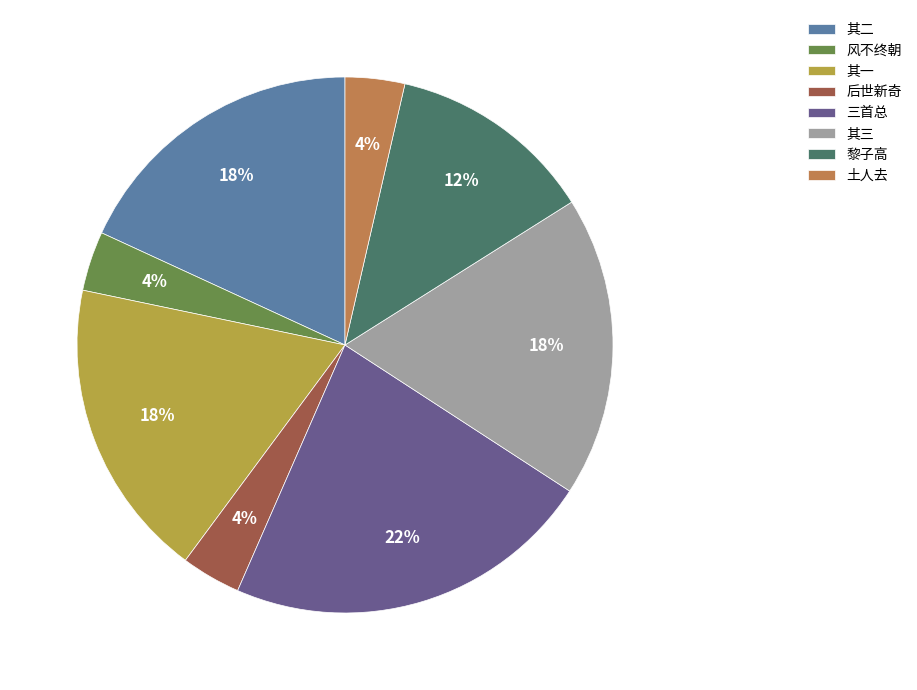

True or false: 三首总 accounts for 22% of the total.

True